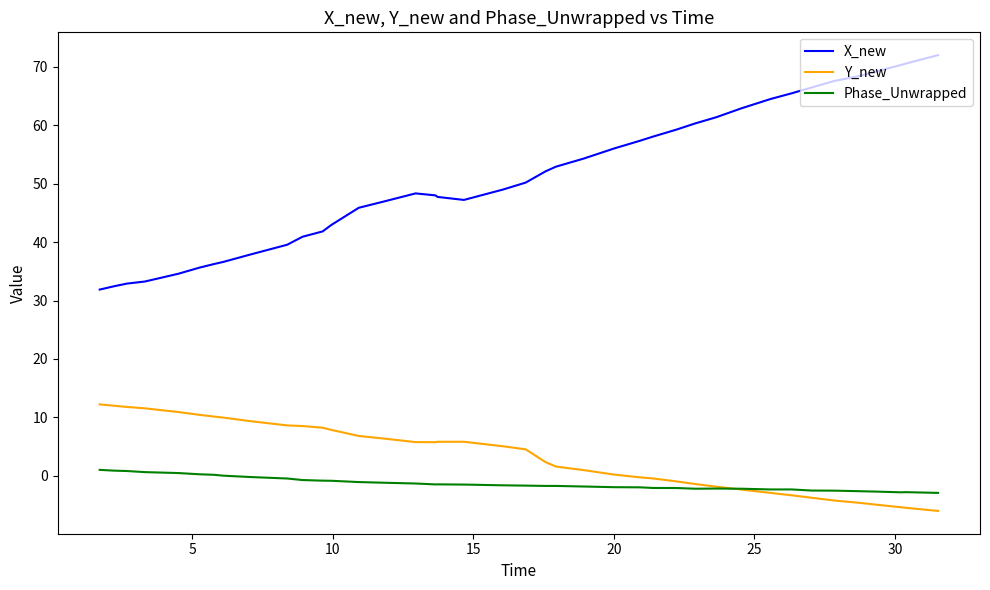

In X_new, how many points are lower than both neighbors (excluding endpoints)?

1